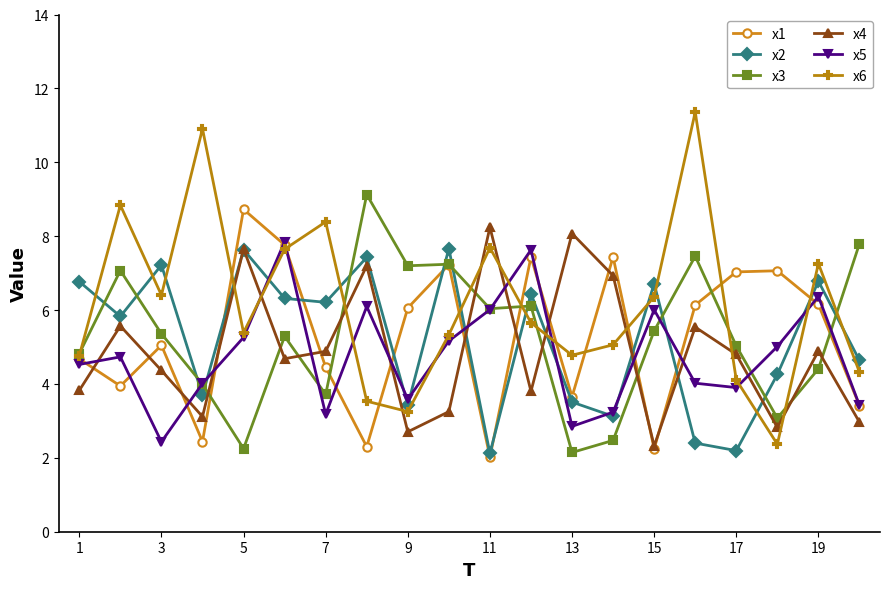

True or false: x2 has more than 2 interior local peaks.

True